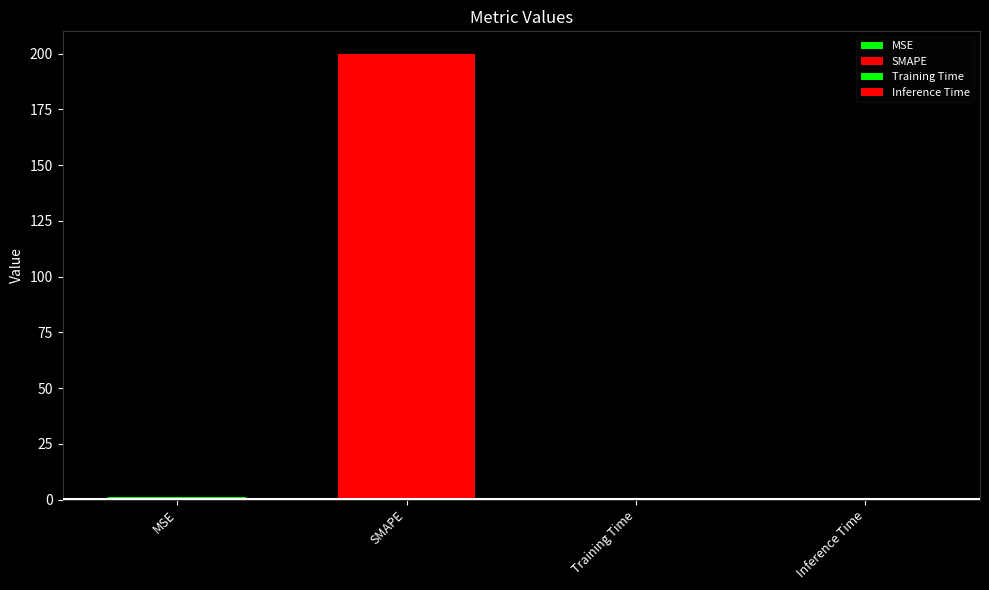

At which label is the value closest to 100?

MSE